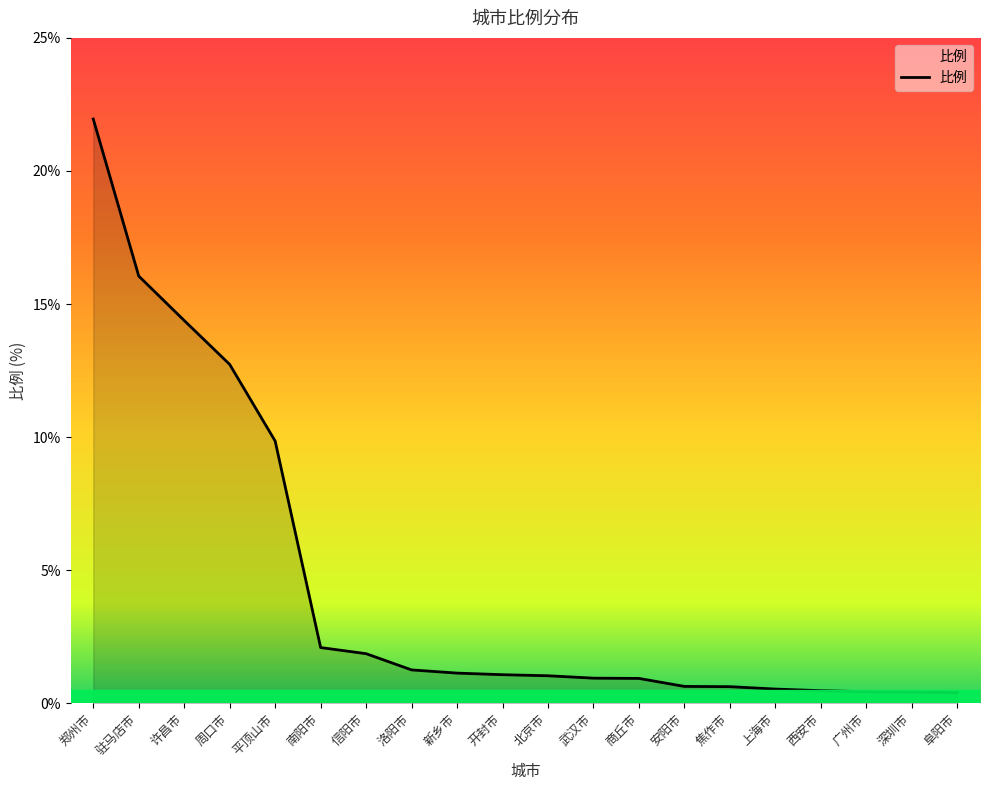

The chart shows a value of 1.8 at 北京市. True or false?

False